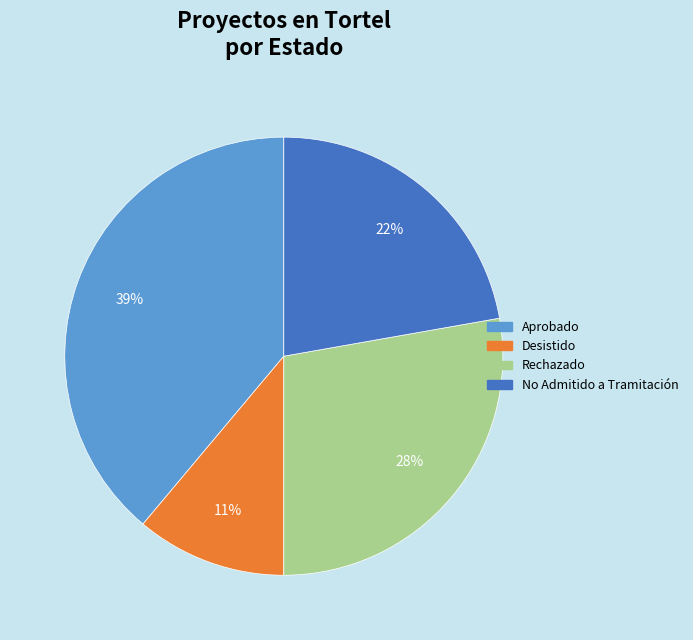

To the nearest percent, what is the difference between the largest and smallest slice percentages?

28%